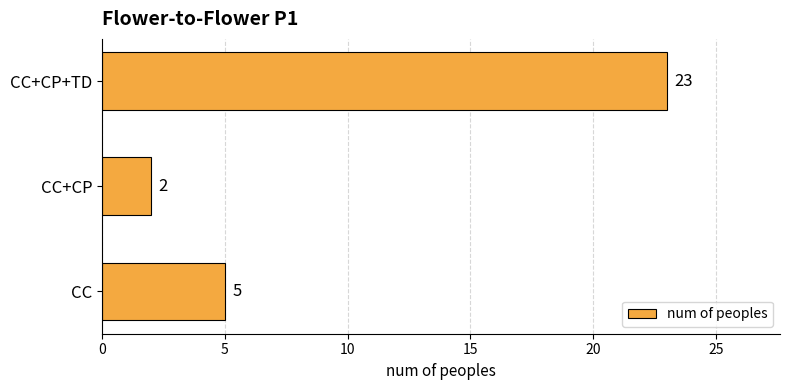

The value at CC+CP+TD is 11. True or false?

False